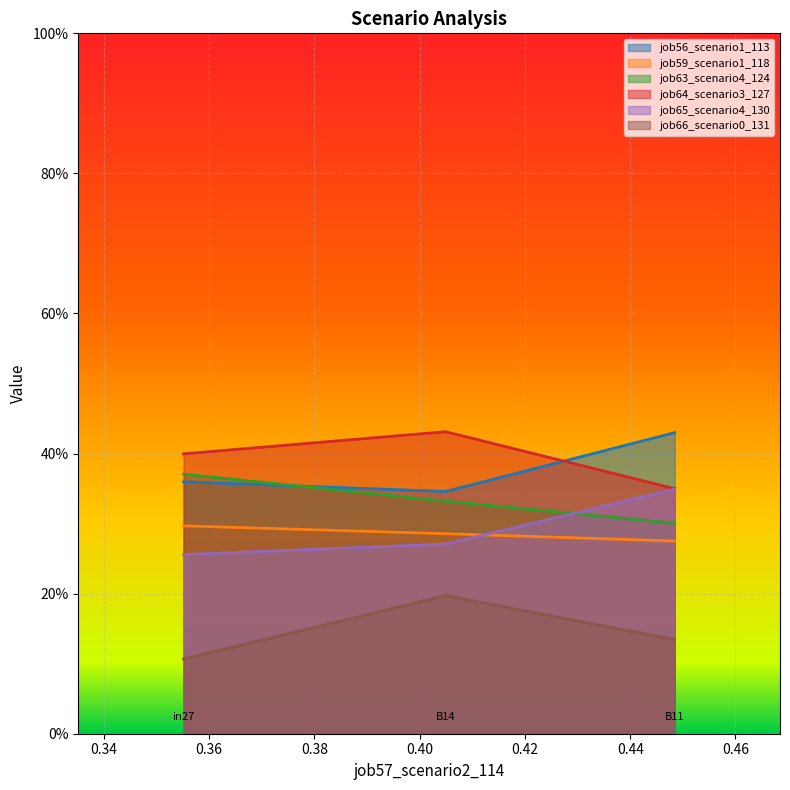

Rank the categories by job59_scenario1_118 value from lowest to highest.

B11, B14, in27